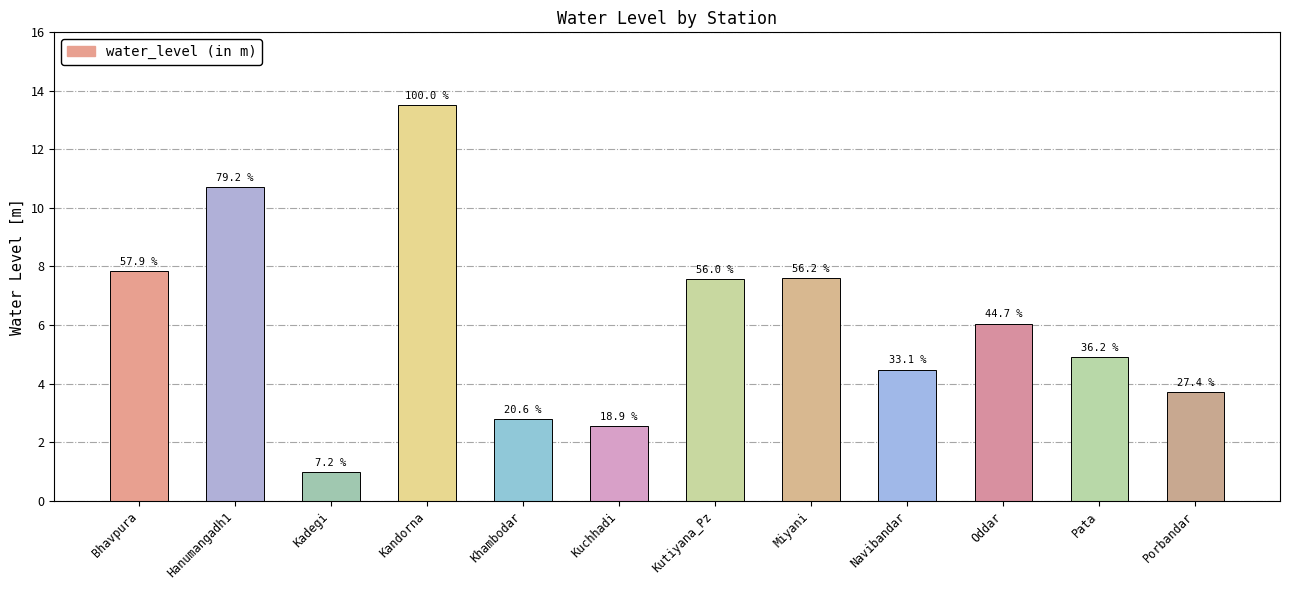

Reading left to right, extract all data points from this chart.

Bhavpura=7.8	Hanumangadh1=10.7	Kadegi=1.0	Kandorna=13.5	Khambodar=2.8	Kuchhadi=2.5	Kutiyana_Pz=7.6	Miyani=7.6	Navibandar=4.5	Oddar=6.0	Pata=4.9	Porbandar=3.7